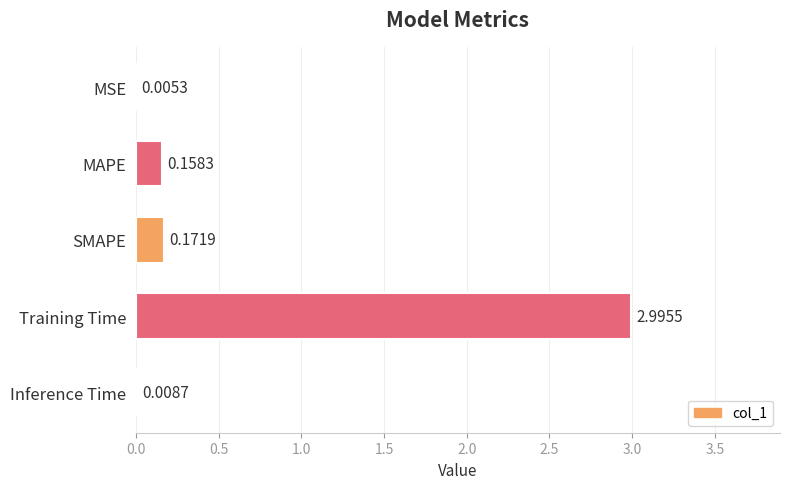

At which label is the value closest to 1?

SMAPE